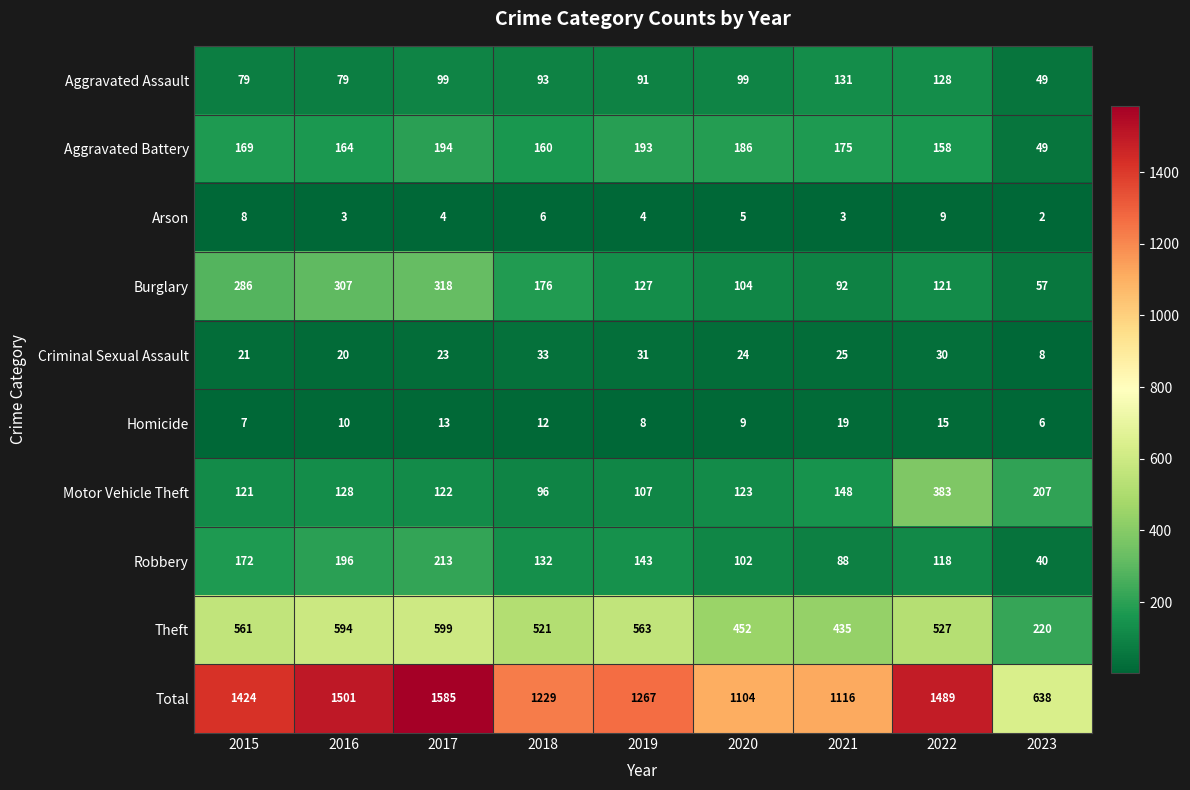

Which category has the lowest value across all series?

2023